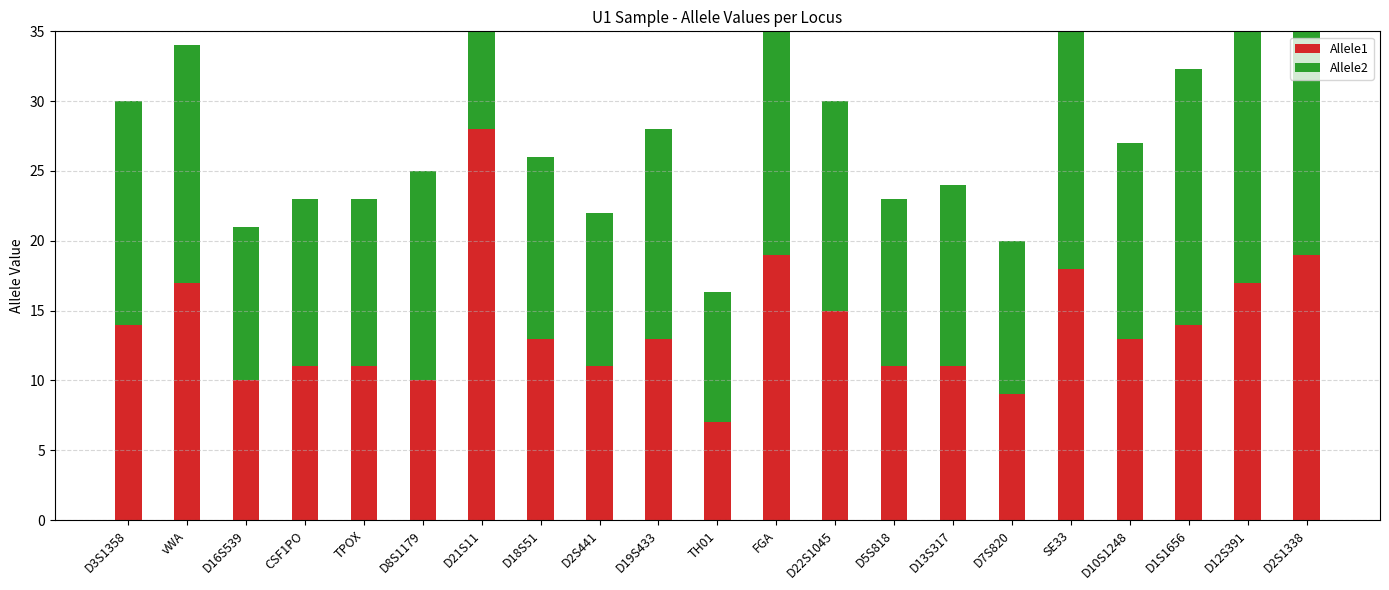

At which category is the sum across all series the highest?

D21S11